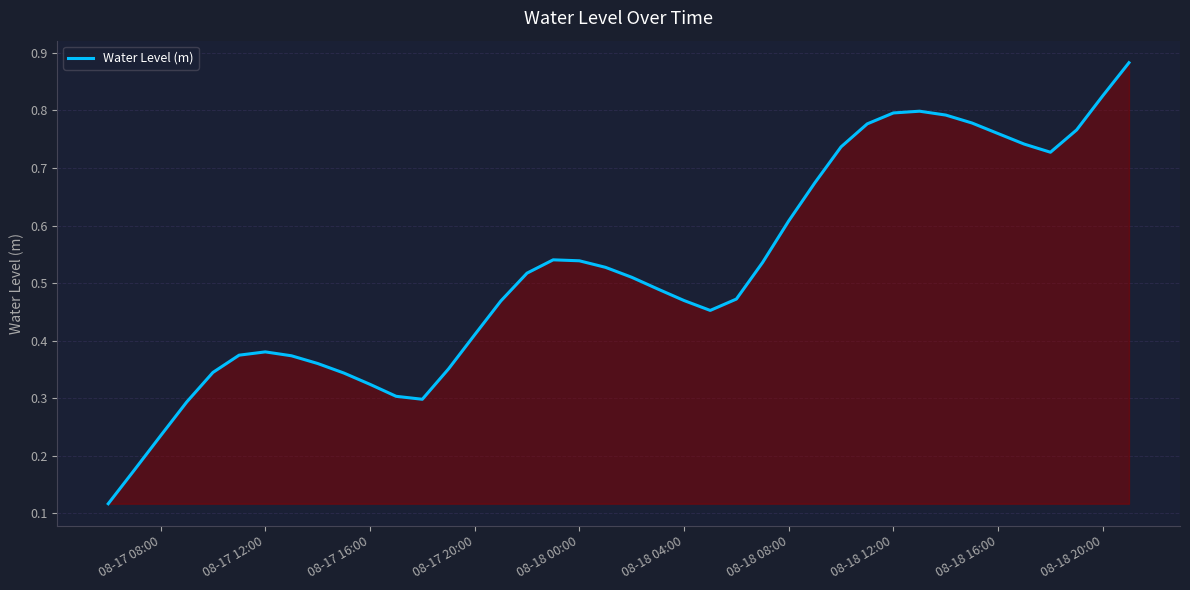

The Water Level (m) series shows 0.6 at 08-17 12:00. True or false?

False